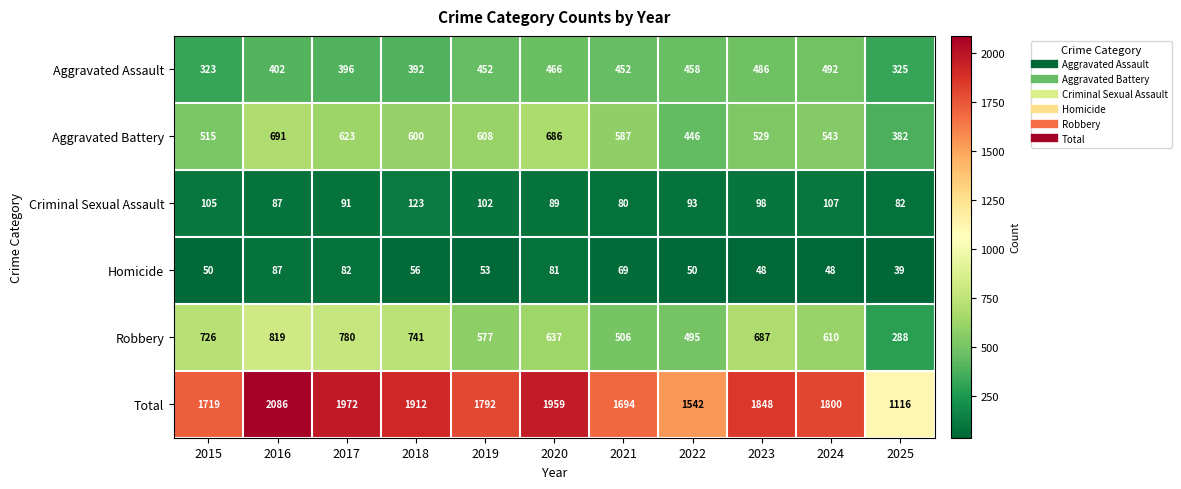

Which series has the largest total across all categories?

Total